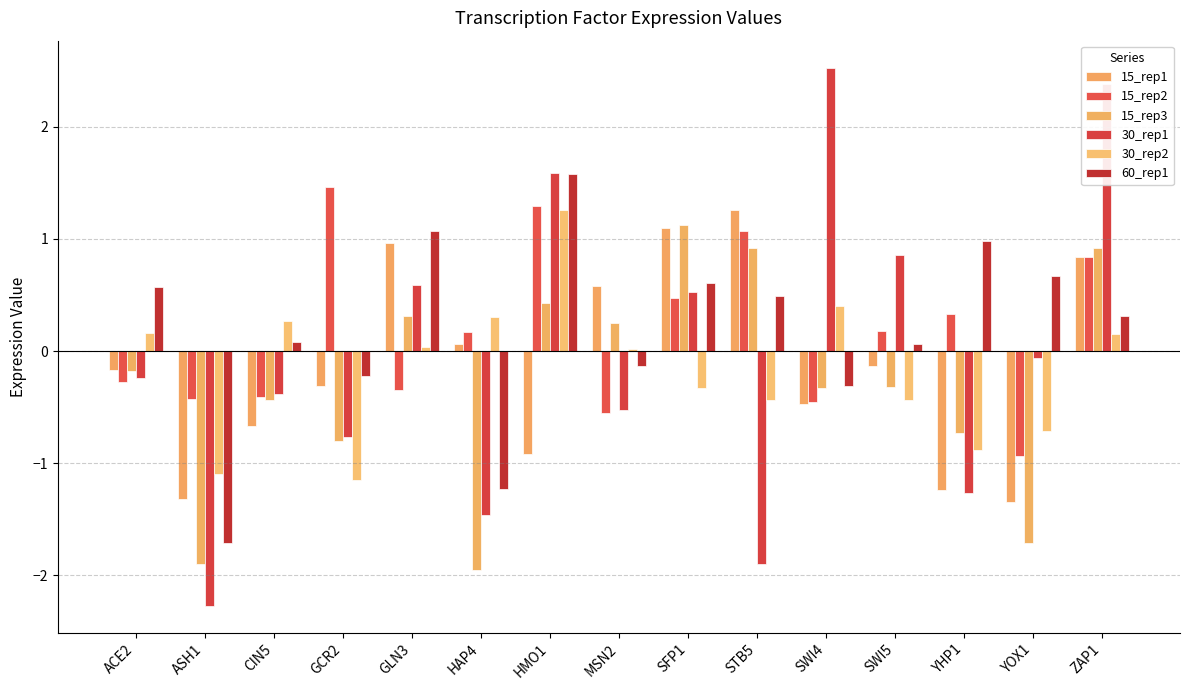

What is the value of the 60_rep1 bar at the 7th from the left?

1.6